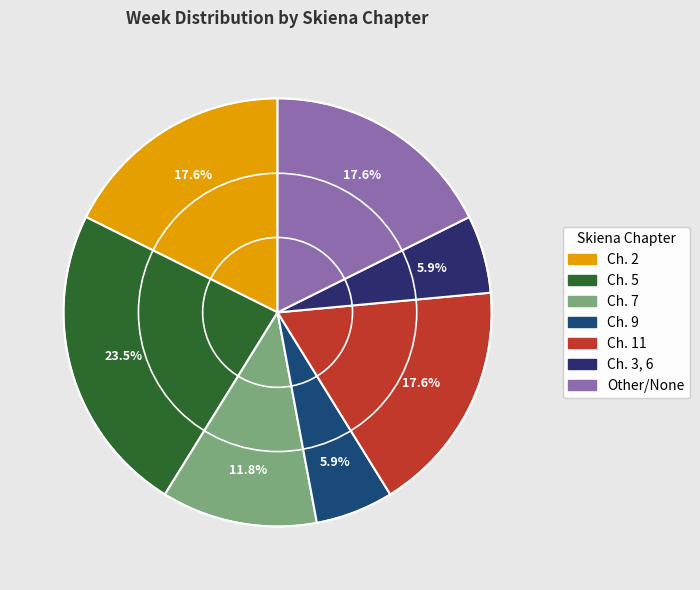

Count the number of slices in the pie.

7